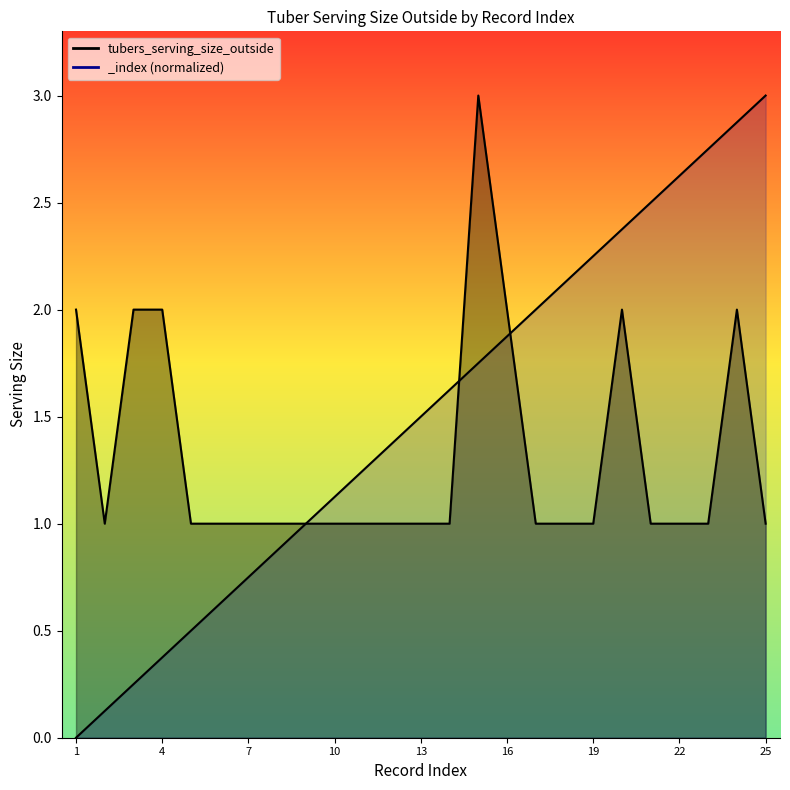

At 3, list the series in order from largest to smallest.

tubers_serving_size_outside, _index